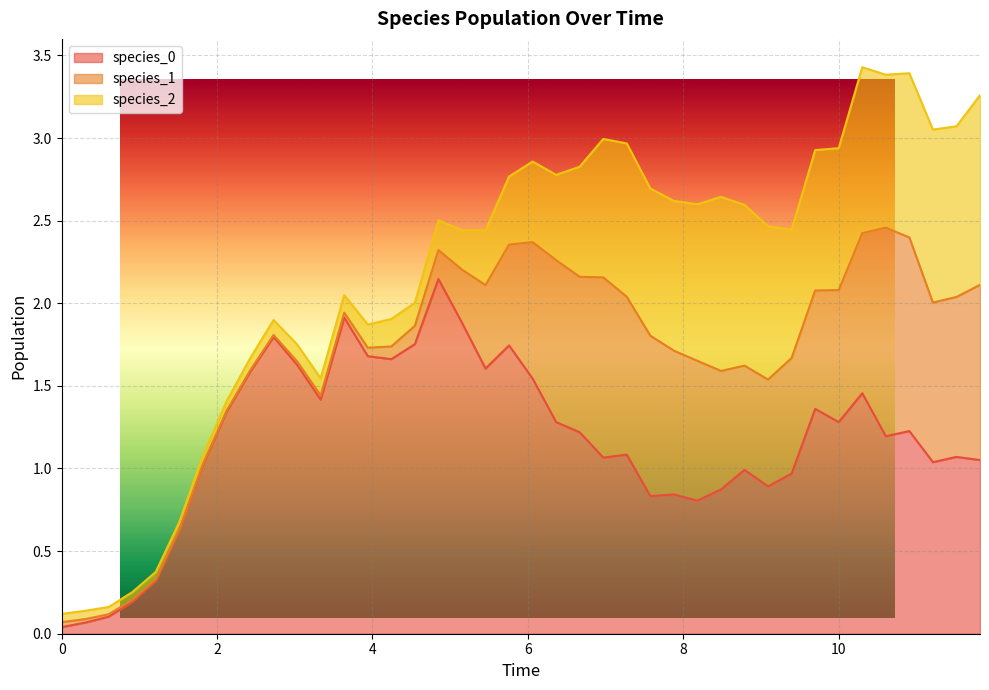

Which series has the largest total across all categories?

species_0